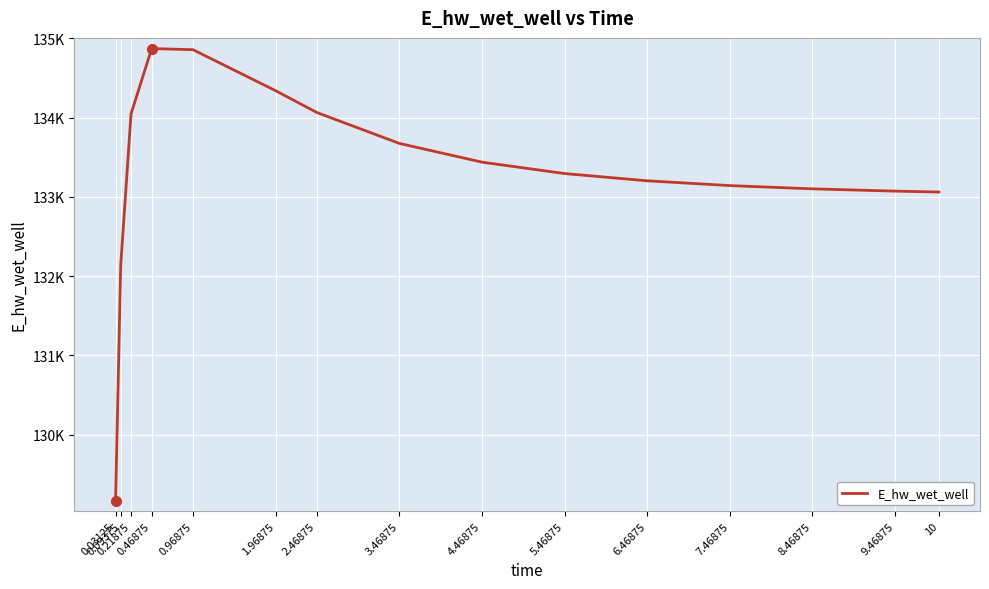

What is the sum of all values?

1999478.0